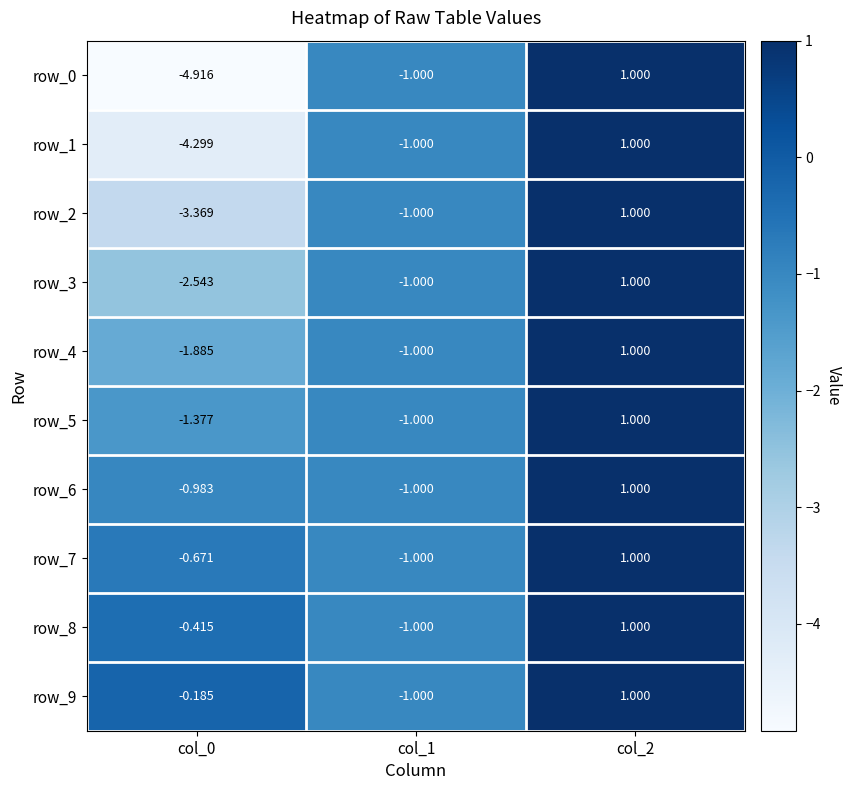

Which label corresponds to the largest value in the chart?

col_2